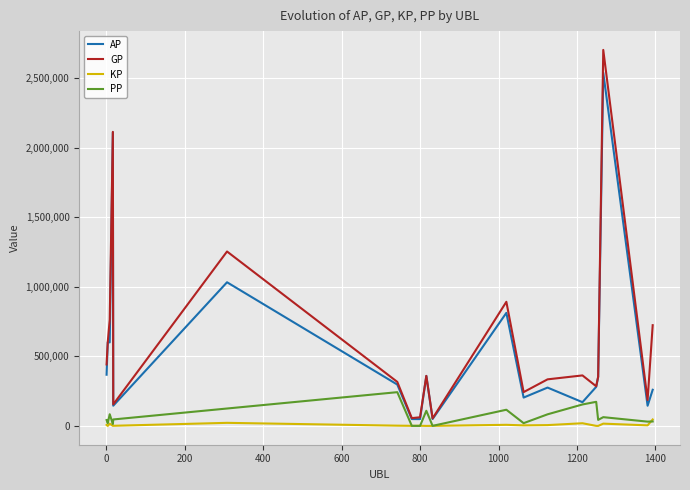

Which series has the largest range (max minus min)?

GP